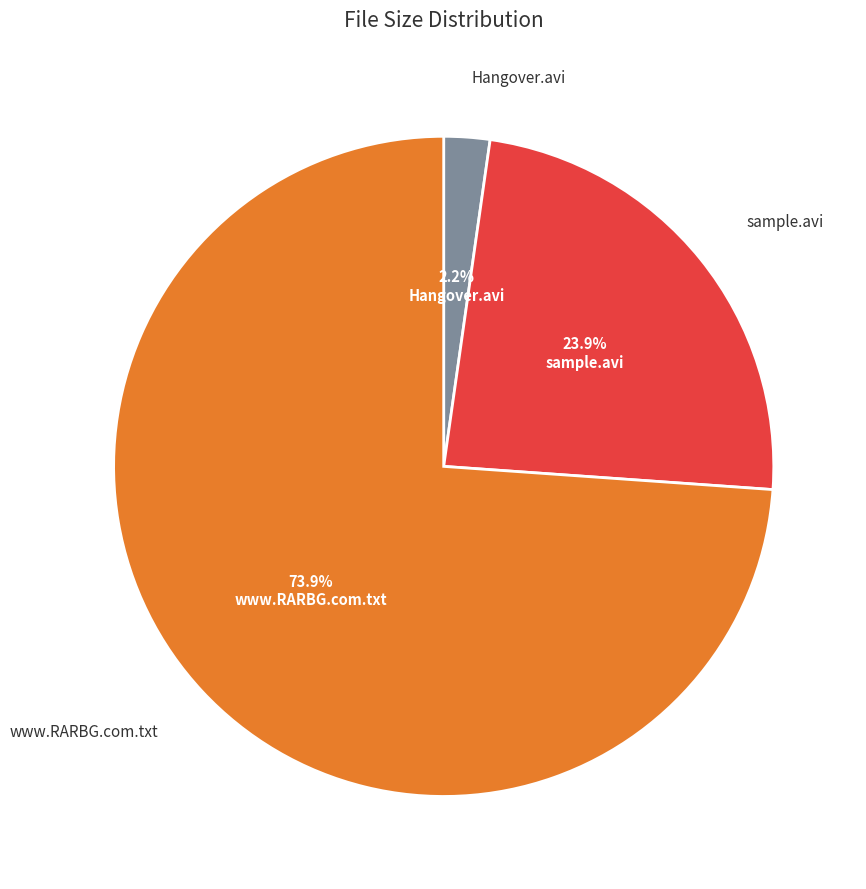

How many segments does this pie chart have?

3